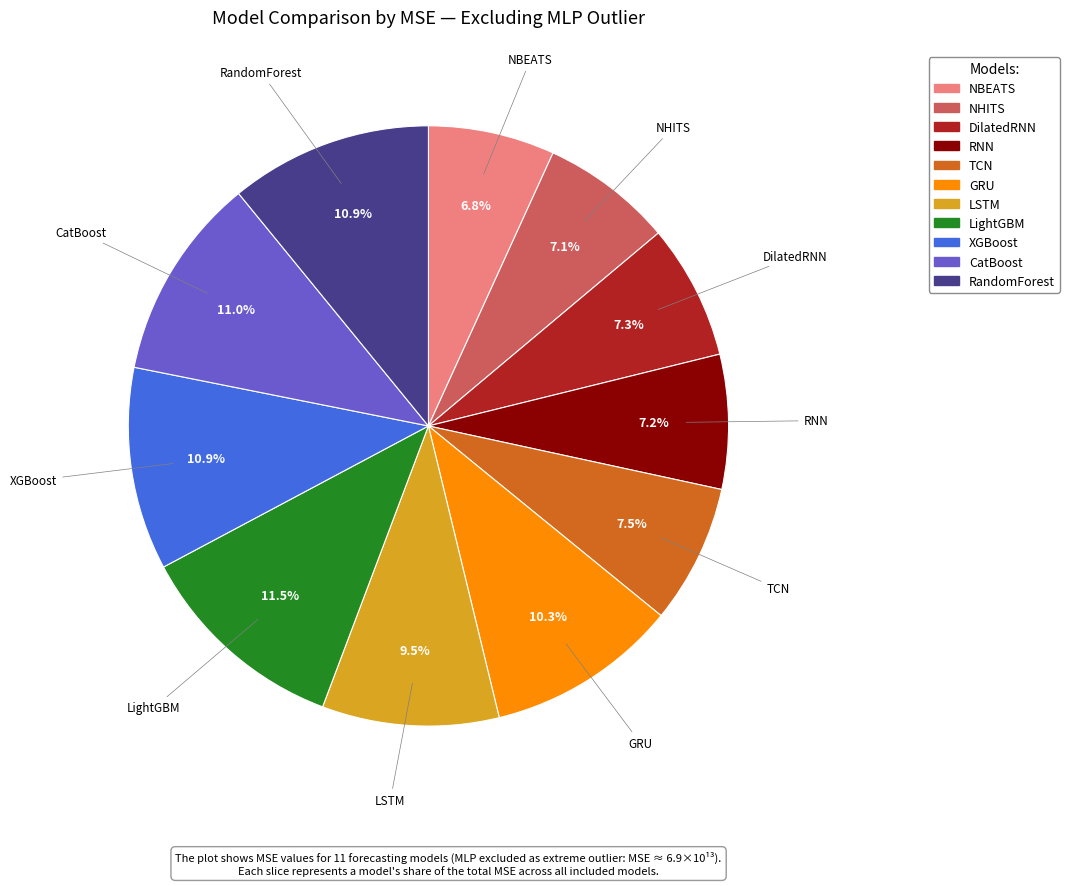

Is the sum of GRU and NBEATS greater than half?

No